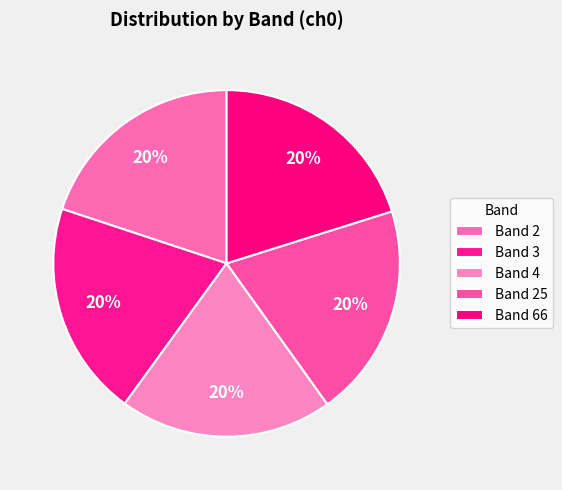

Between Band 2 and Band 3, which is larger?

Band 3